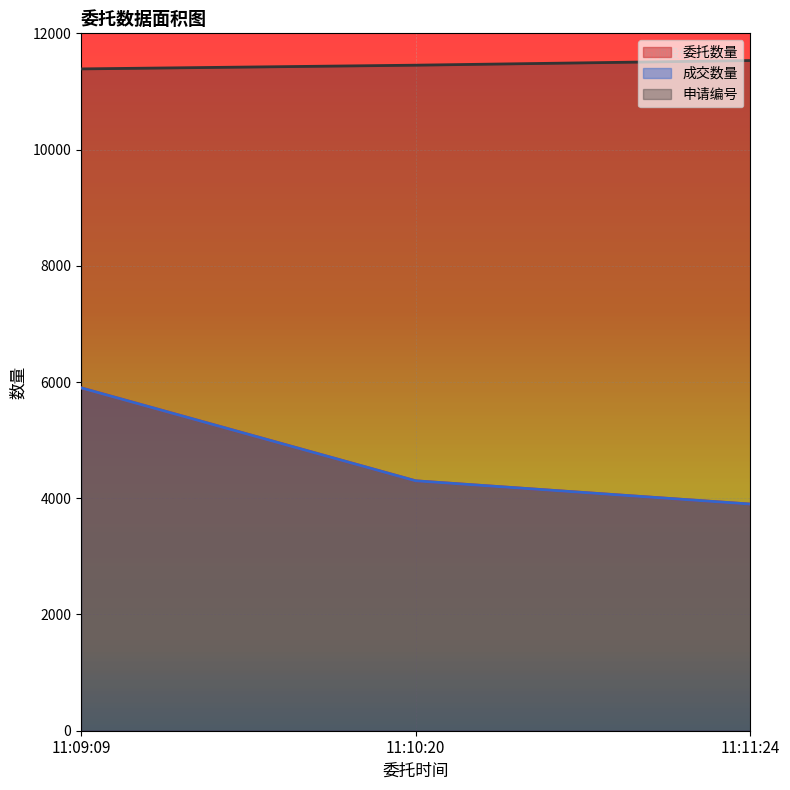

What is the value of the 成交数量 point at the 1st from the left?

5900